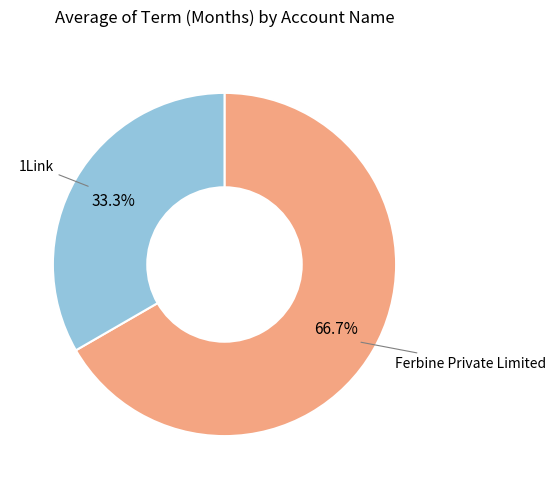

Which slice represents more than half of the pie?

Ferbine Private Limited